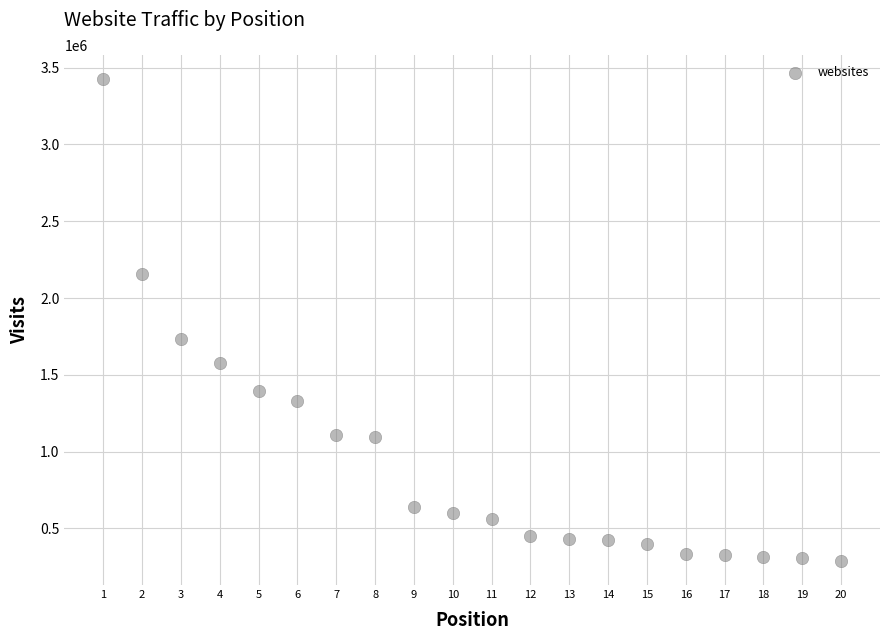

What Y value in the scatter plot is closest to 1856529?

1735078